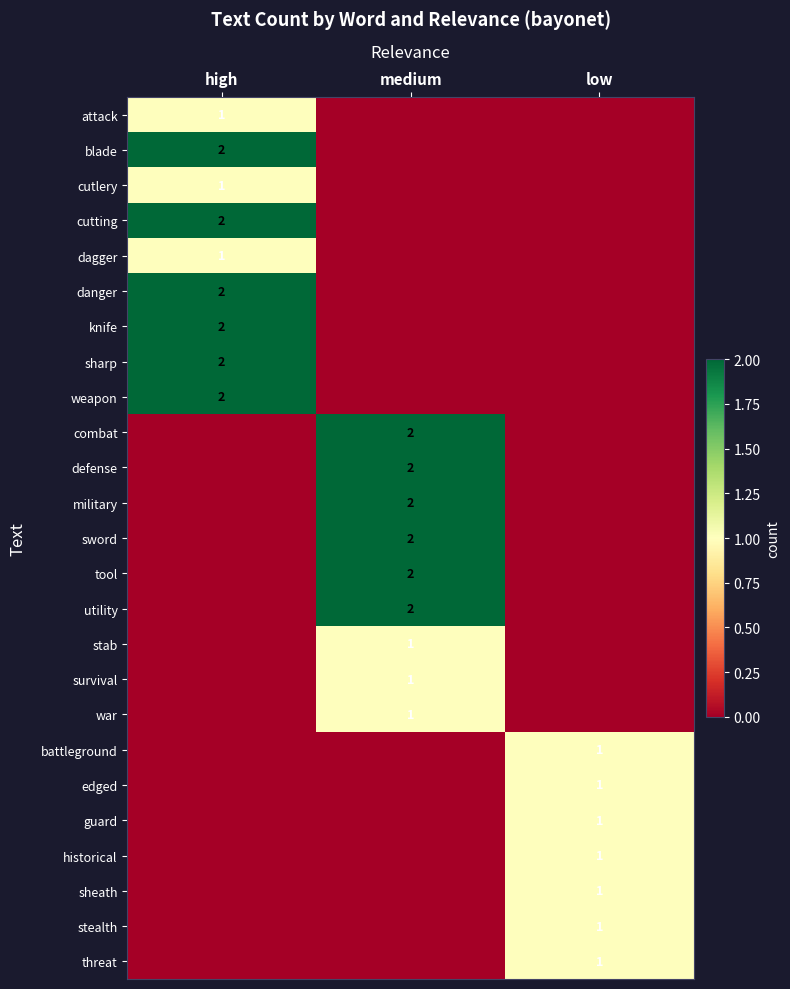

True or false: edged has a value of 1 at low.

True